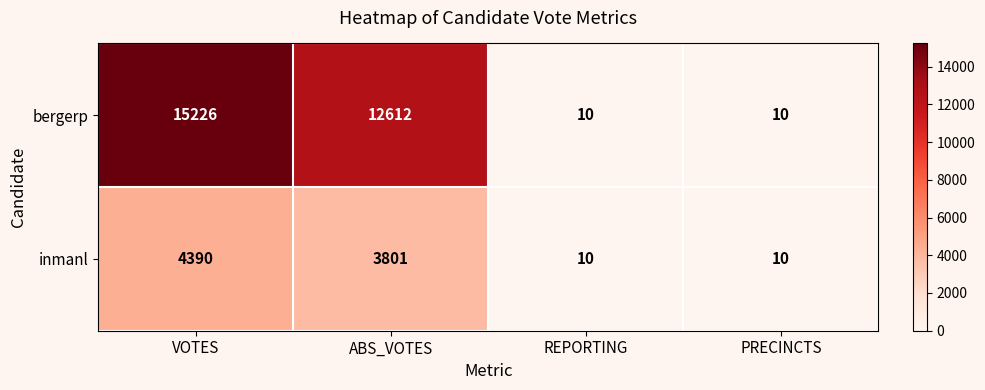

At which category is the sum across all series the highest?

VOTES